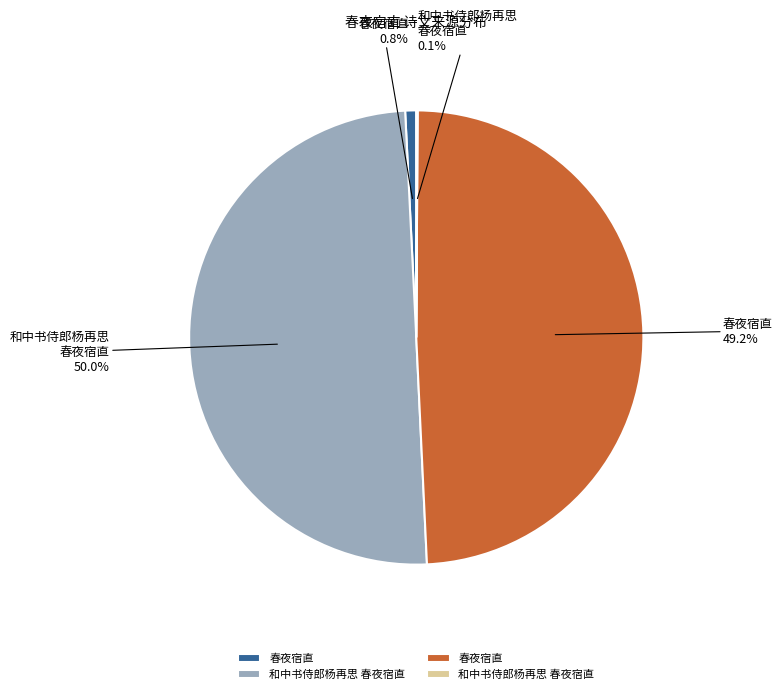

To the nearest percent, what is the average slice percentage?

25%